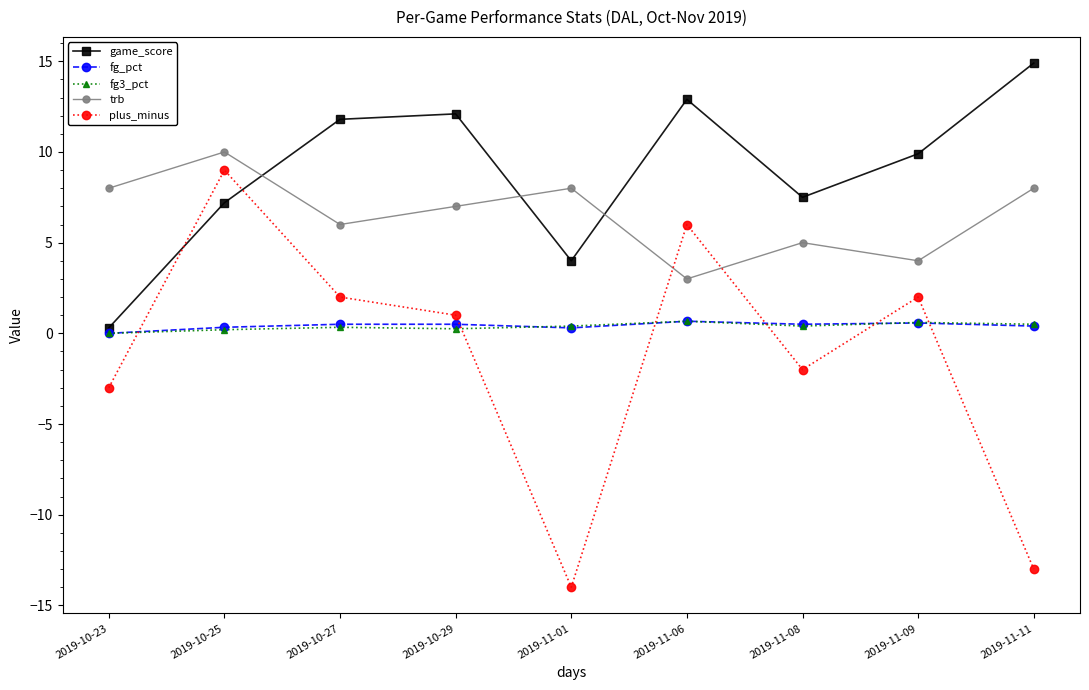

The trb series shows 5.4 at 2019-11-11. True or false?

False